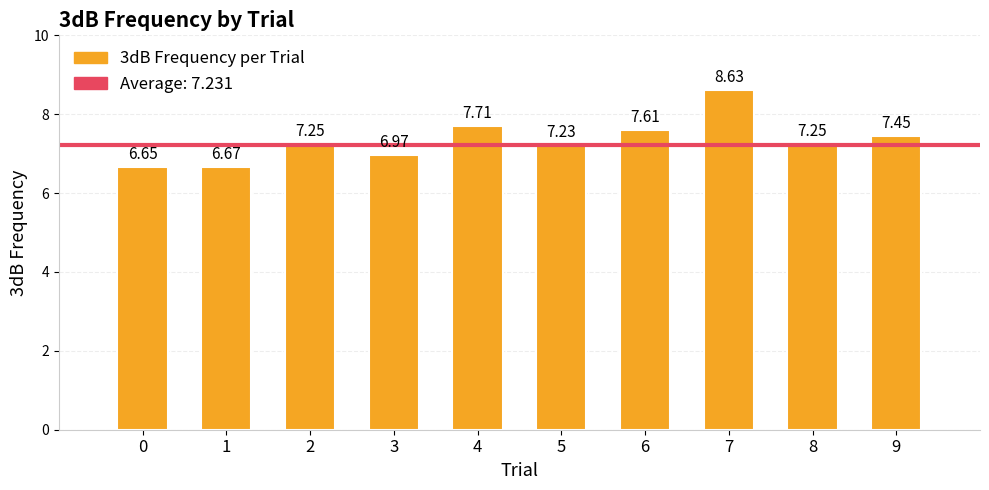

What is the difference between the maximum and minimum values?

2.0